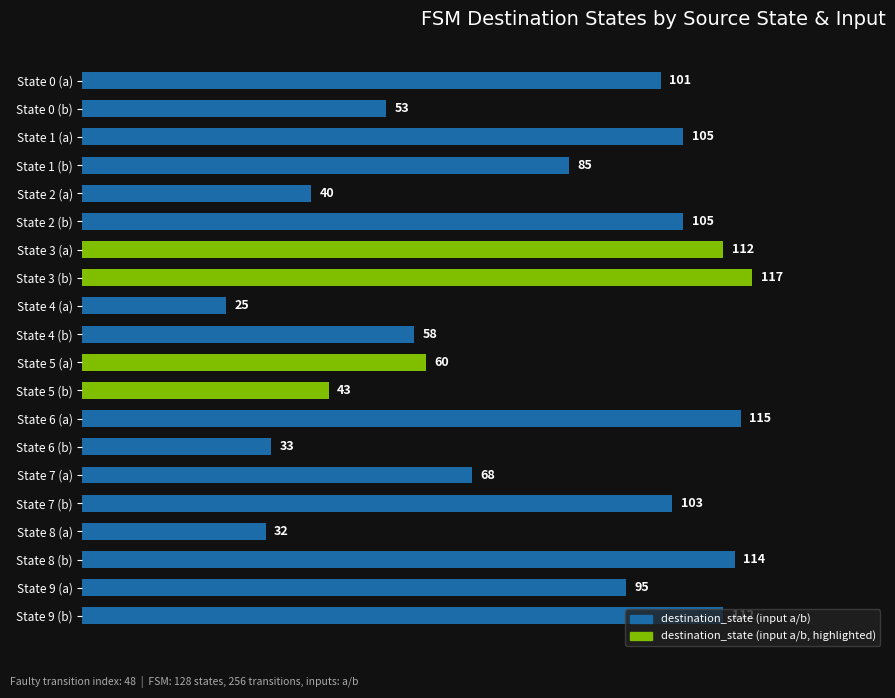

How many data points are less than 95?

10